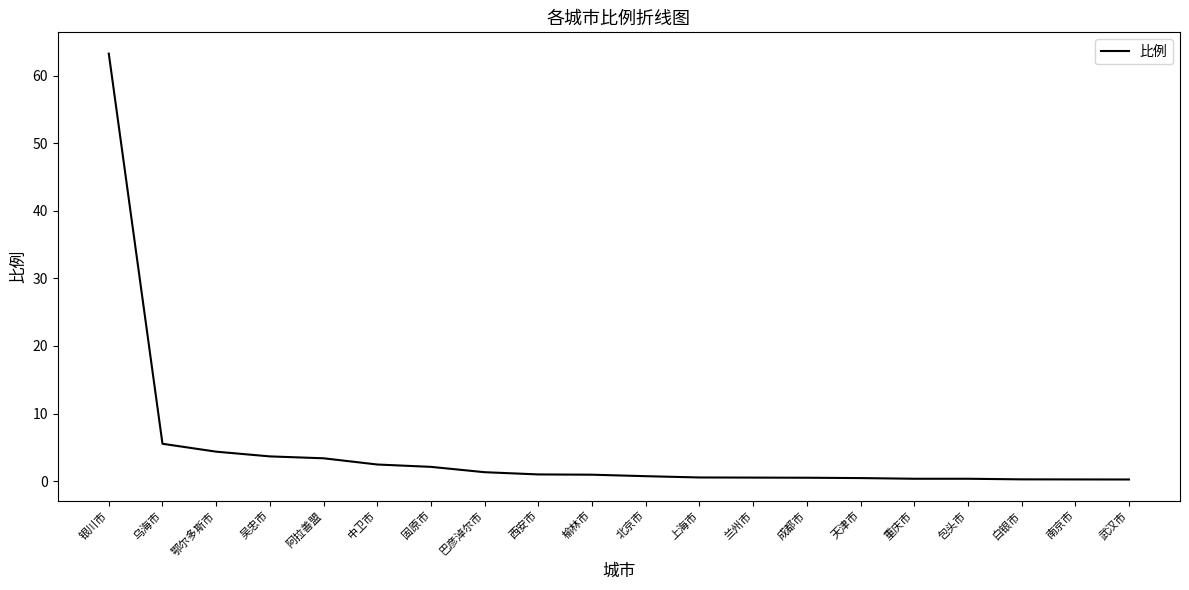

Which has a higher value, 乌海市 or 银川市?

银川市